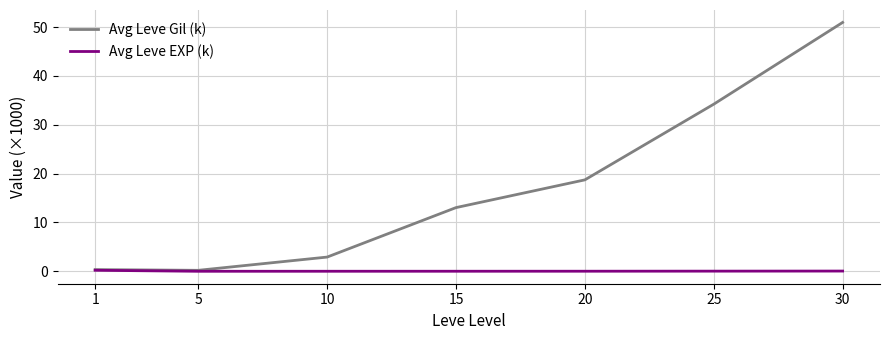

What is the sum of the Avg Leve Gil (k) values at 25 and 10?

37.1